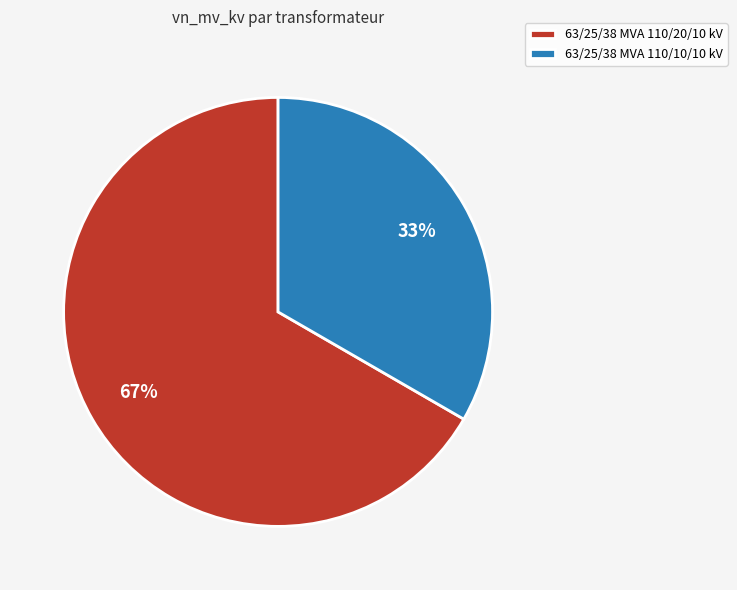

True or false: 63/25/38 MVA 110/20/10 kV accounts for 67% of the total.

True